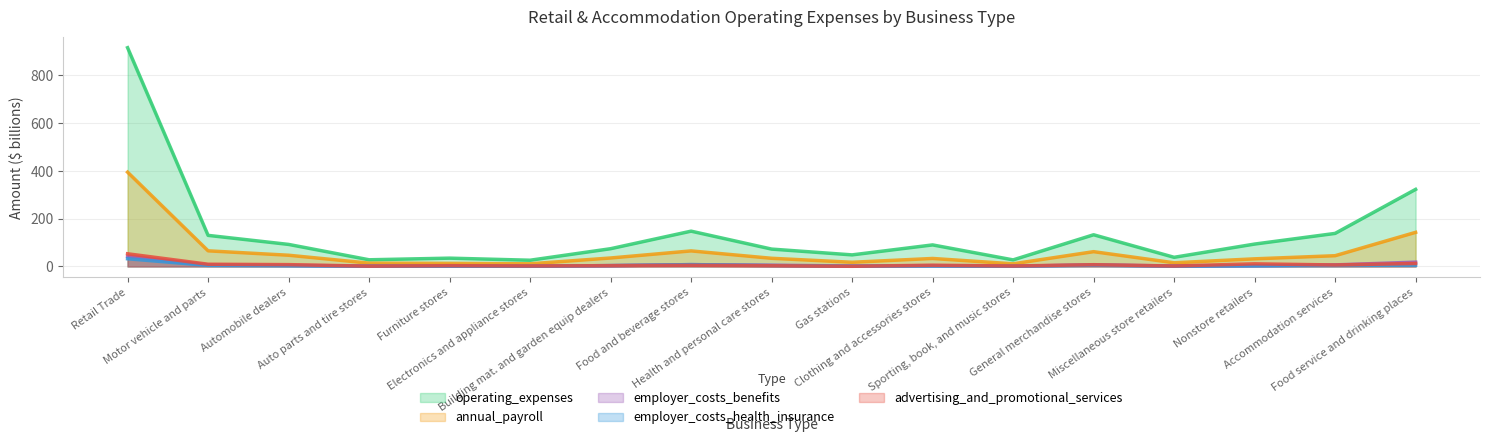

True or false: operating_expenses and employer_costs_health_insurance cross at least once.

False